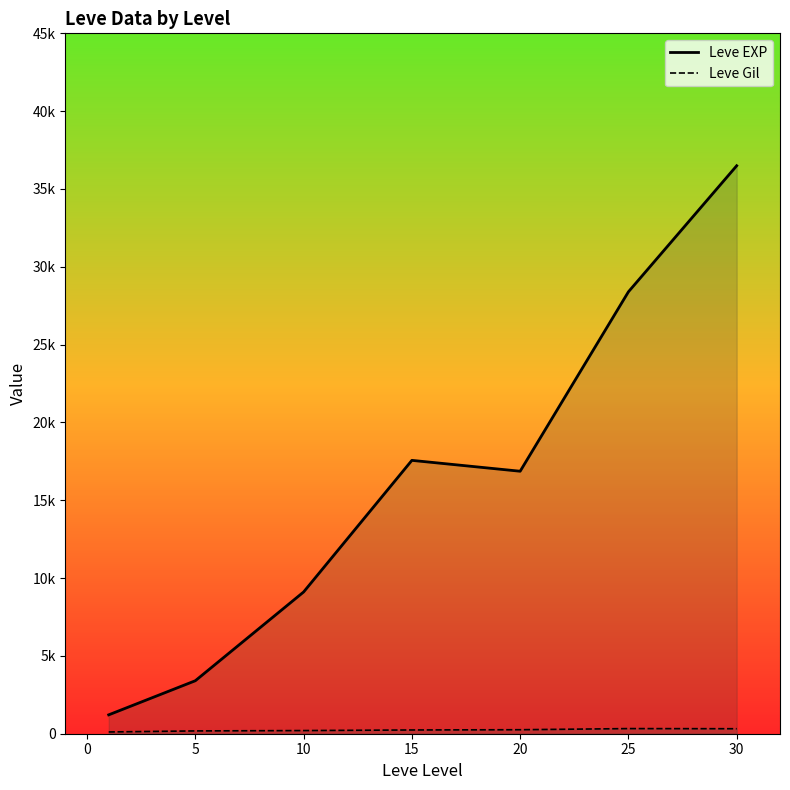

The Leve Gil series shows 257.0 at 20. True or false?

True